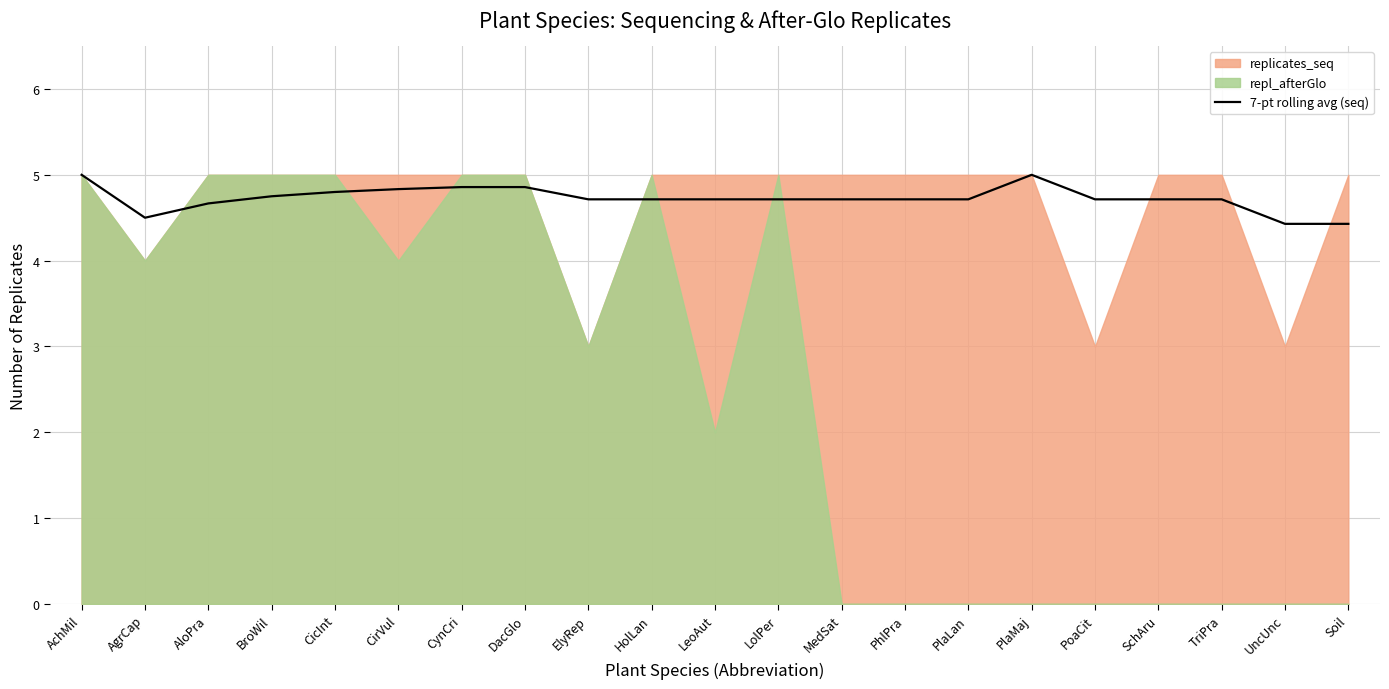

Reading left to right, transcribe all the data shown in this chart.

5.0	4.5	4.7	4.8	4.8	4.8	4.9	4.9	4.7	4.7	4.7	4.7	4.7	4.7	4.7	5.0	4.7	4.7	4.7	4.4	4.4